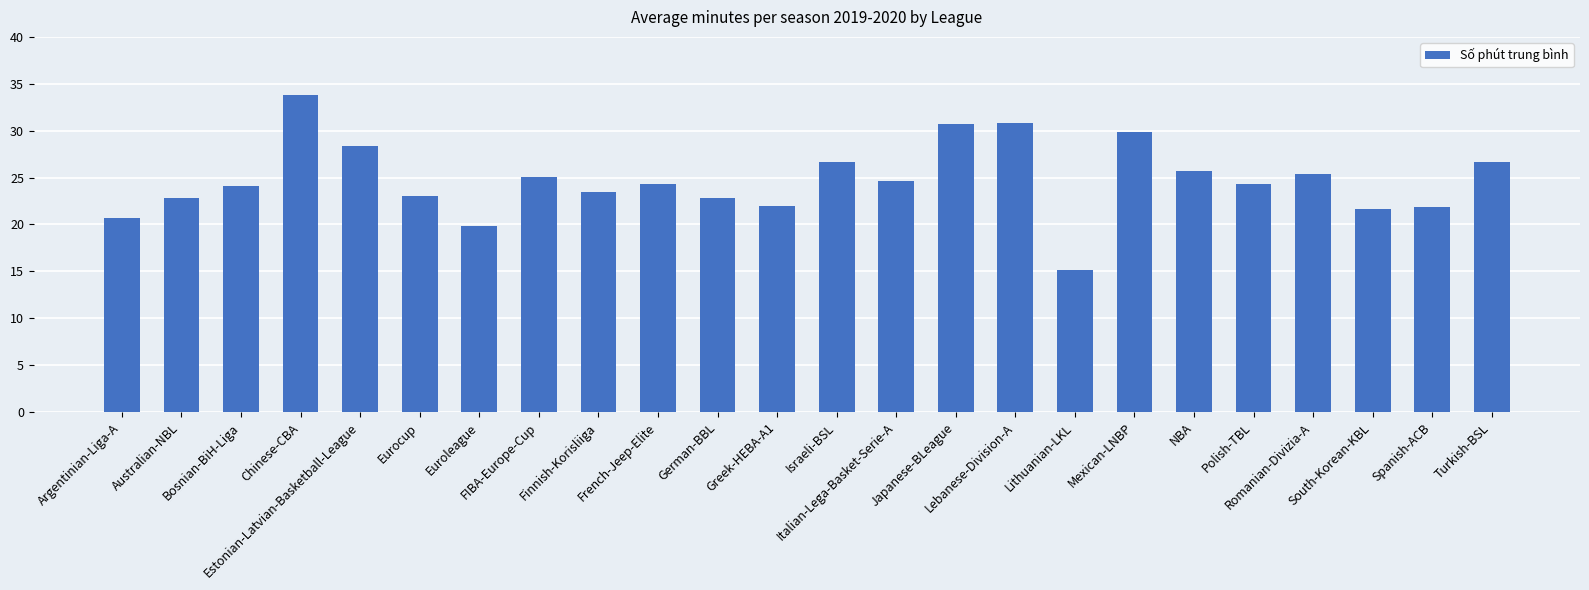

What is the average value?

24.7